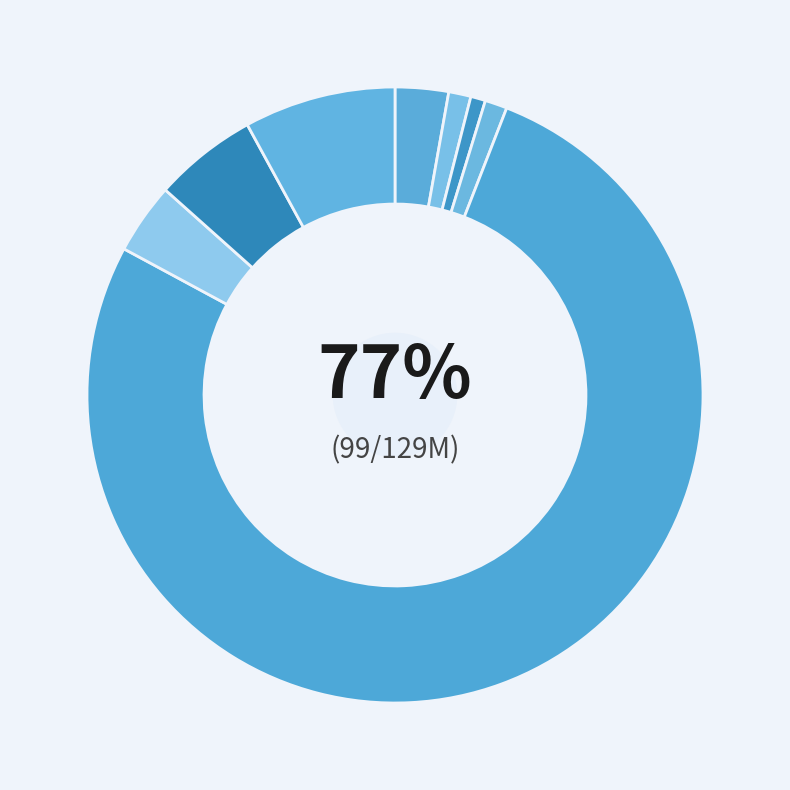

To the nearest percent, what is the combined percentage of Switch D link 16 port 1000Mb and Loa?

9%